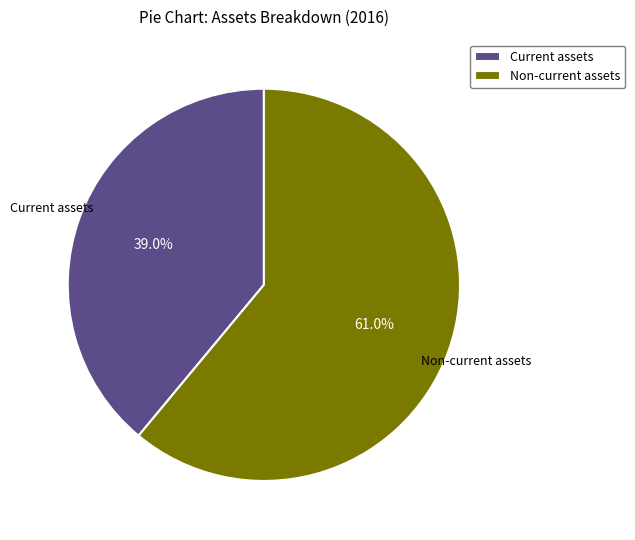

What percentage is the Non-current assets slice, to the nearest percent?

61%